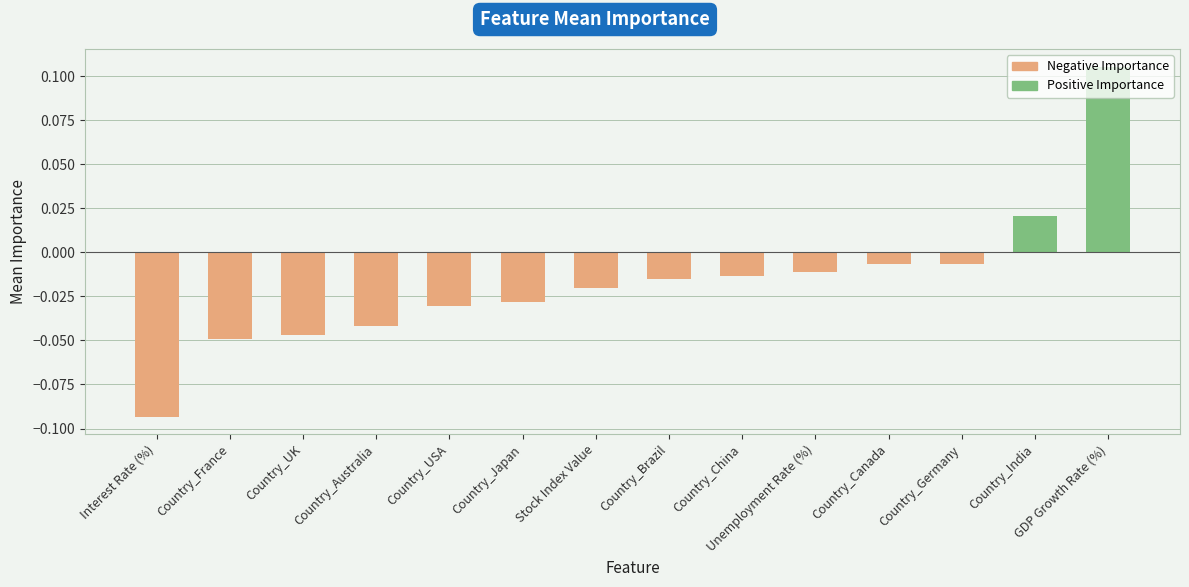

What position from the left is Country_Japan?

6